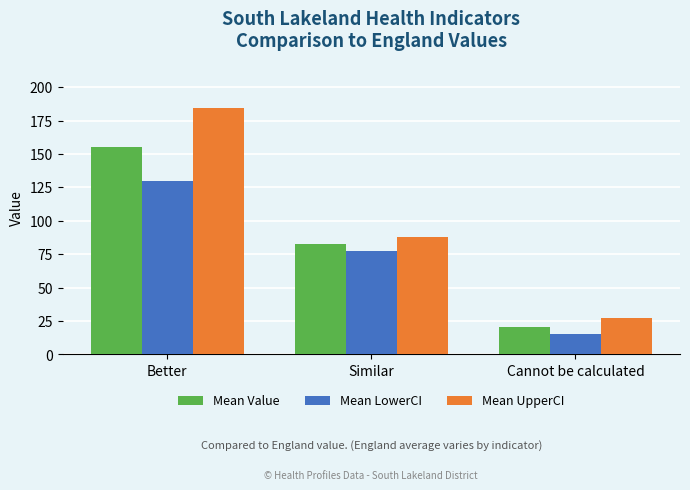

Is the value of Mean UpperCI at Better greater than the value of Mean LowerCI at Similar?

Yes